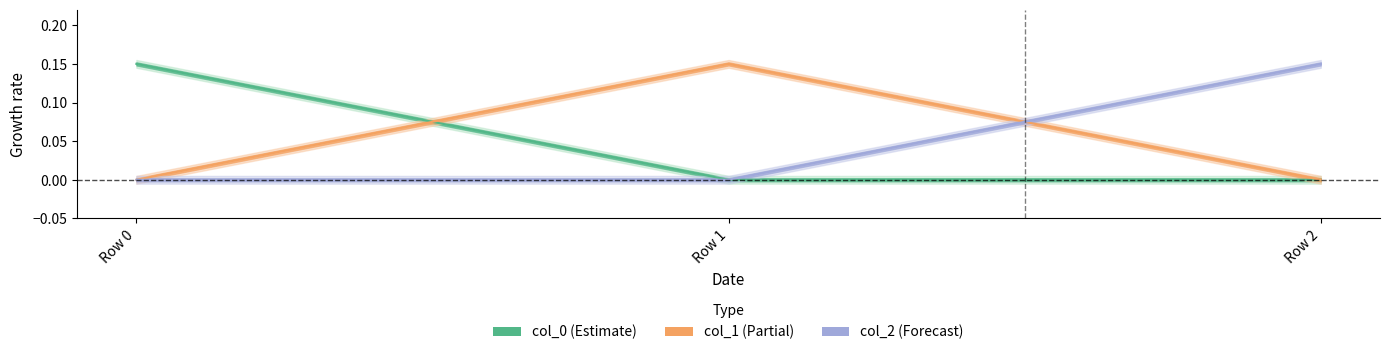

Which series has the largest total across all categories?

col_0